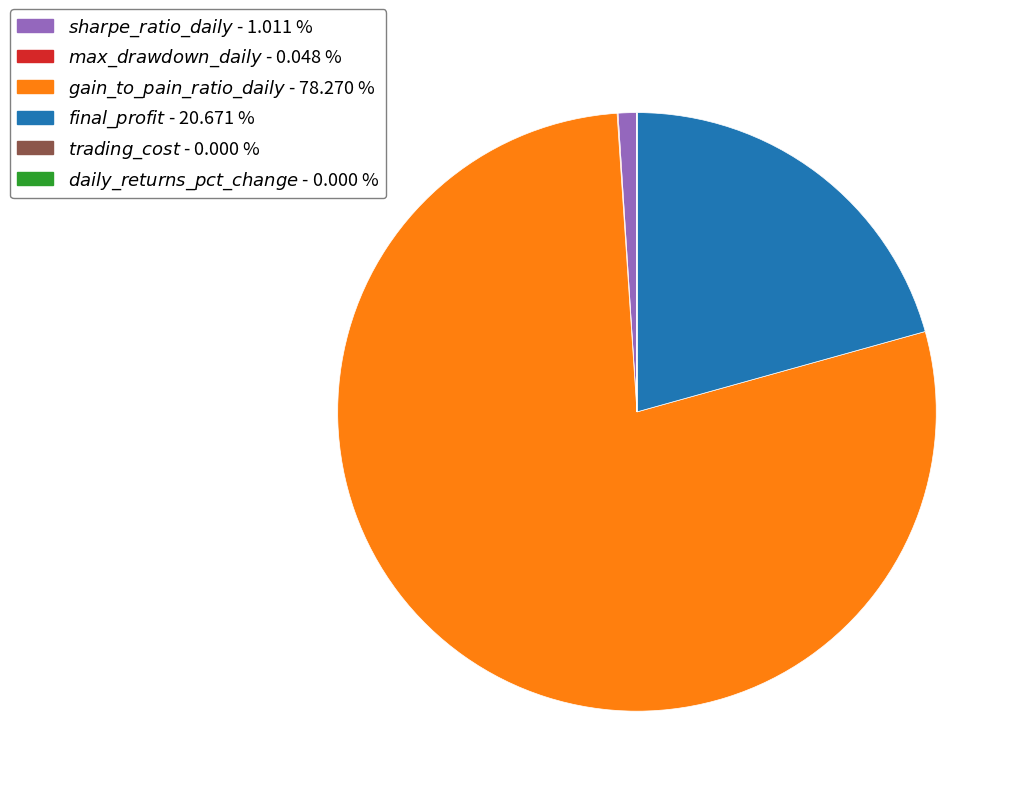

Is there a majority slice in this chart?

Yes